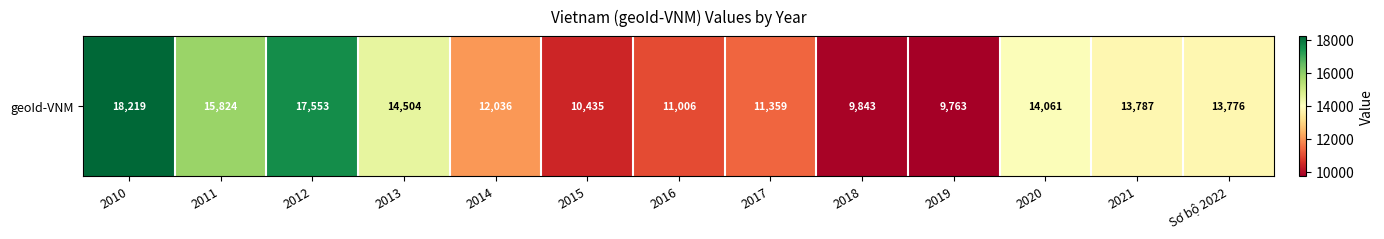

Count the number of values greater than 13776.

6